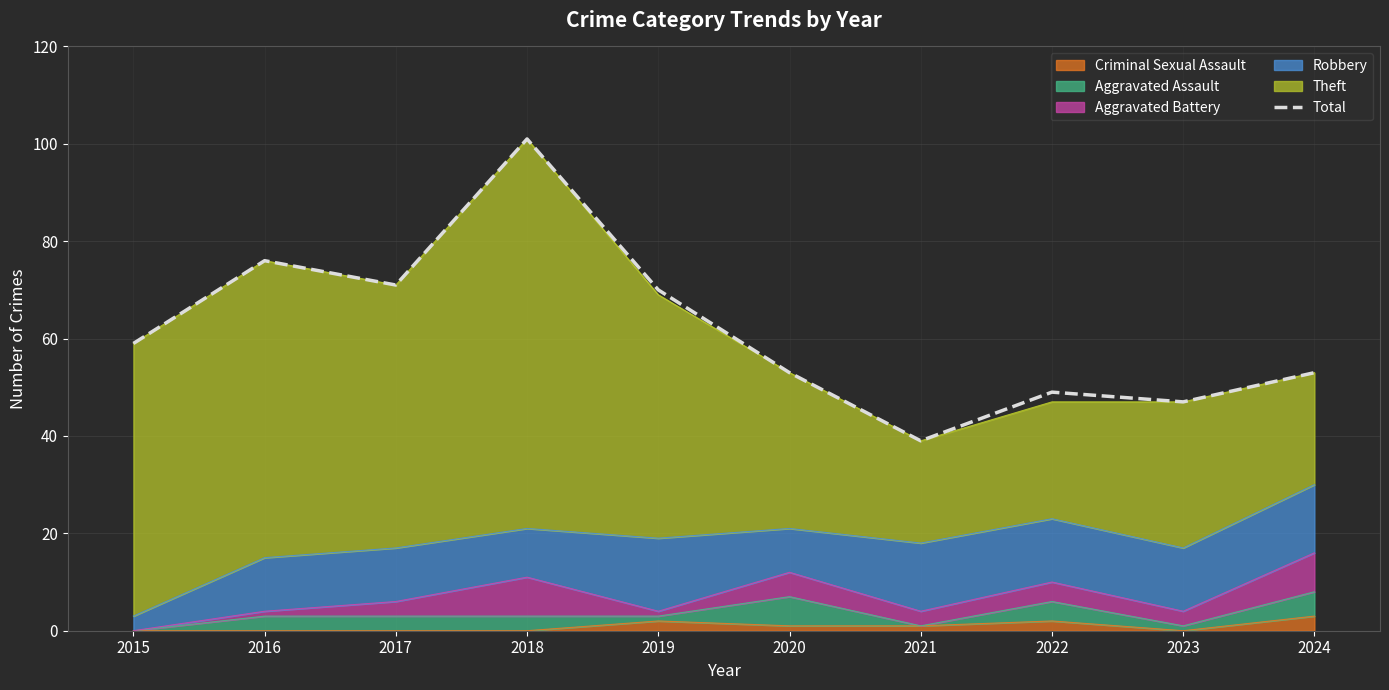

The chart shows a value of 34 at 2019. True or false?

False